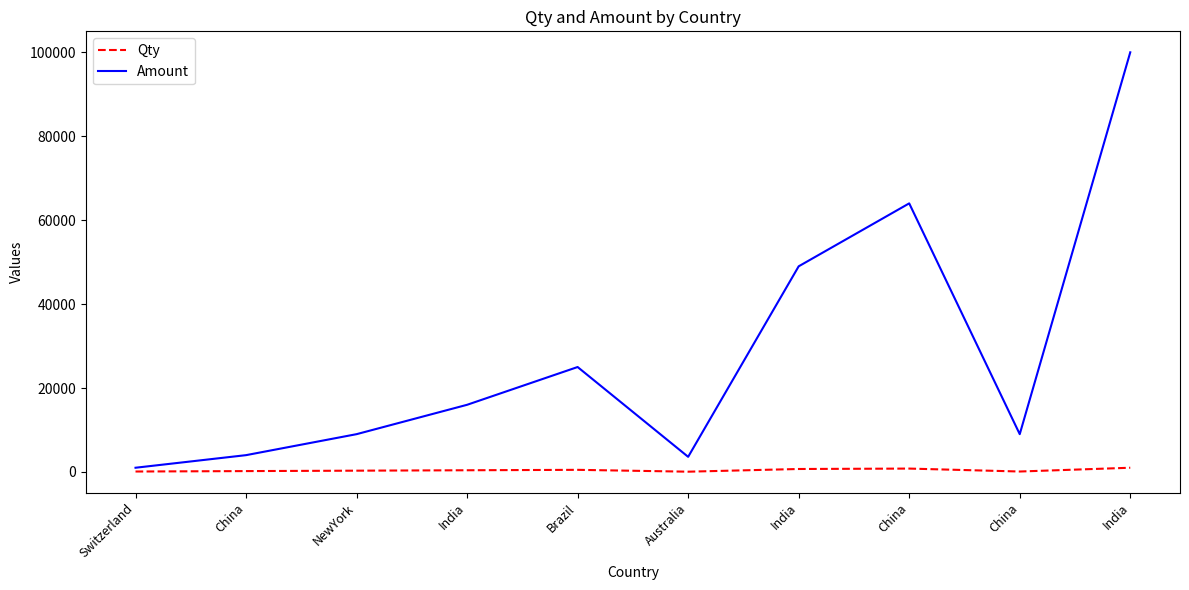

What are all the series names shown in the legend?

Qty, Amount